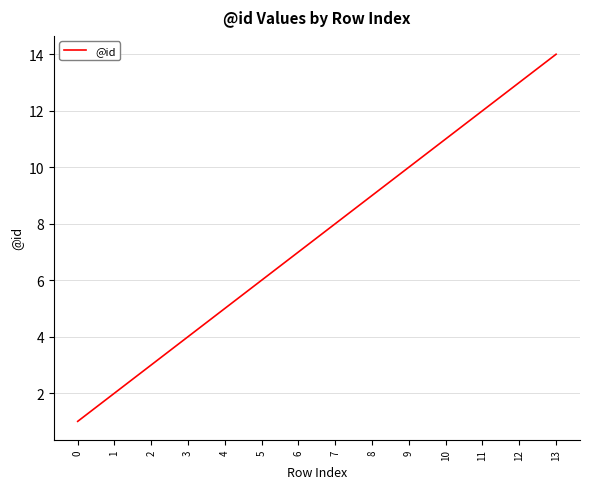

What is the ratio of the value at 13 to the value at 2?

4.7